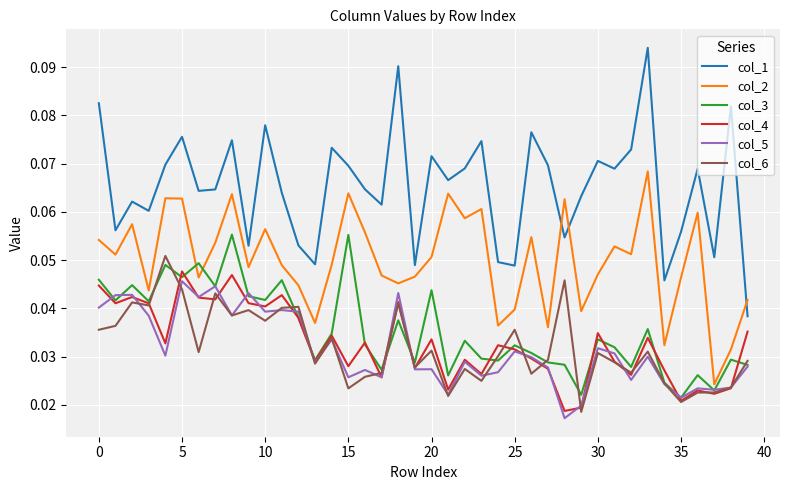

True or false: col_1 and col_3 cross at least once.

False